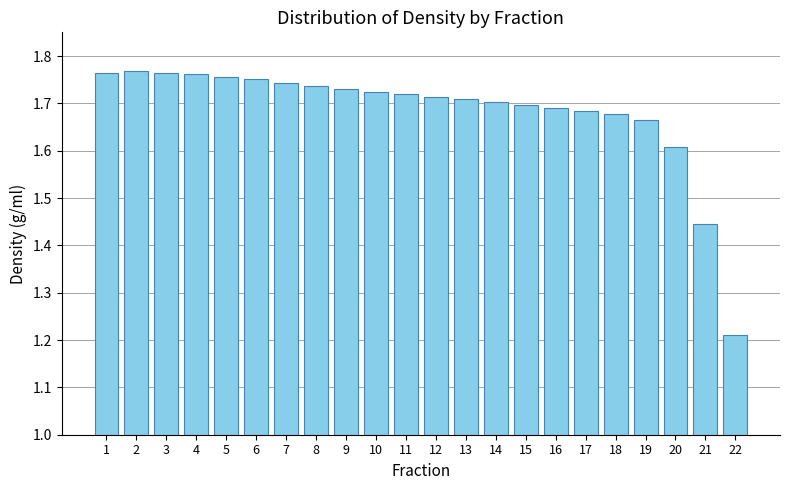

The chart shows a value of 2.9 at 19. True or false?

False